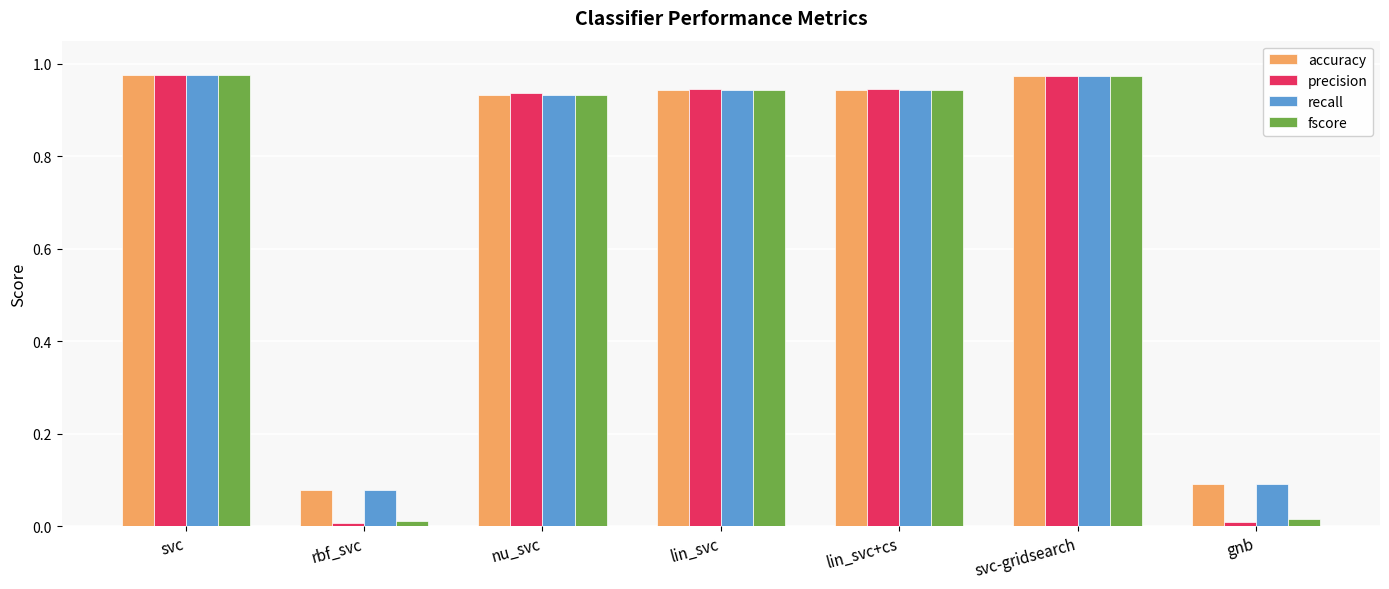

Are the bars horizontal?

No